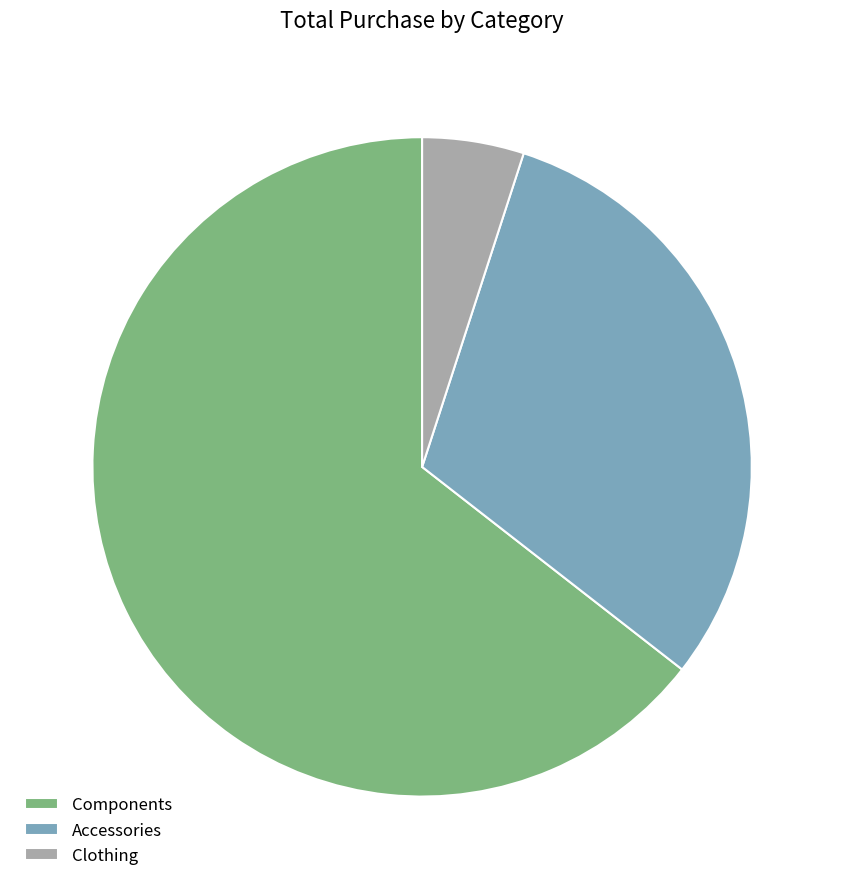

What is the largest slice in the pie chart?

Components